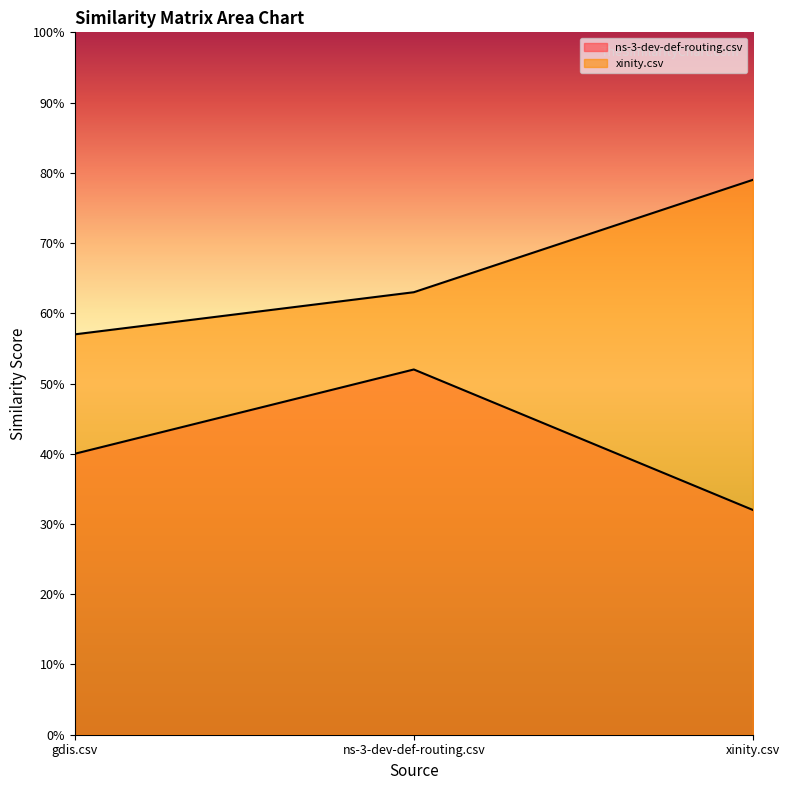

The value of xinity.csv at xinity.csv is 1.3. True or false?

False